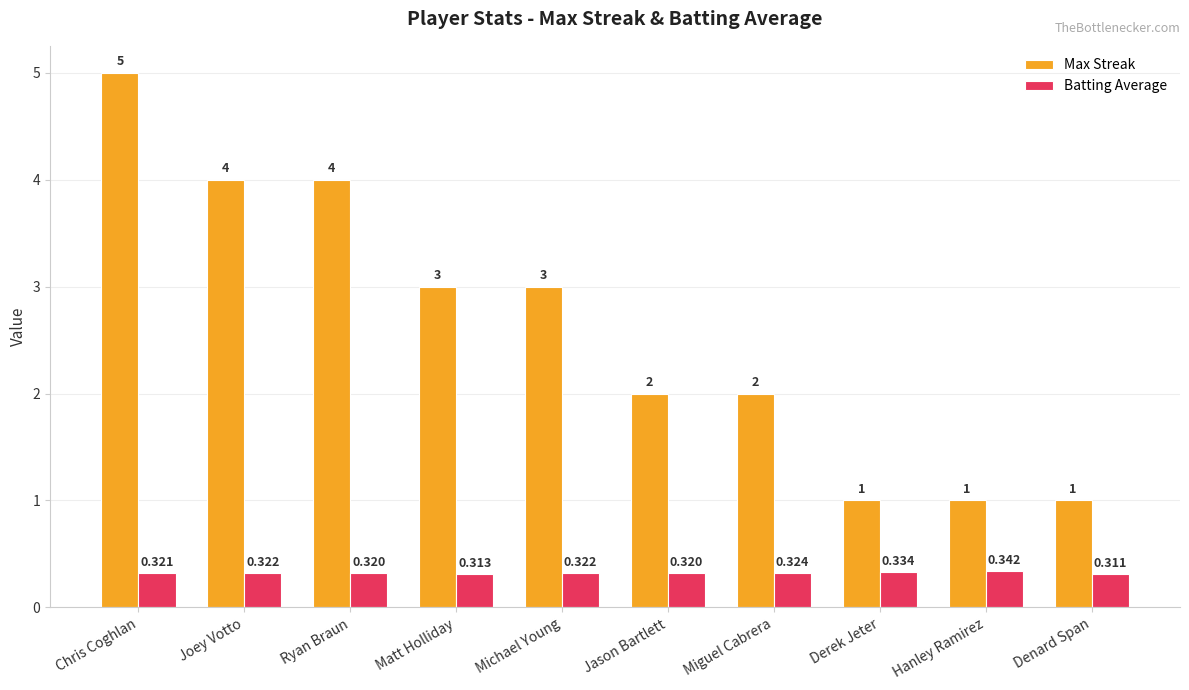

Is the value of Batting Average at Denard Span greater than the value of Max Streak at Miguel Cabrera?

No